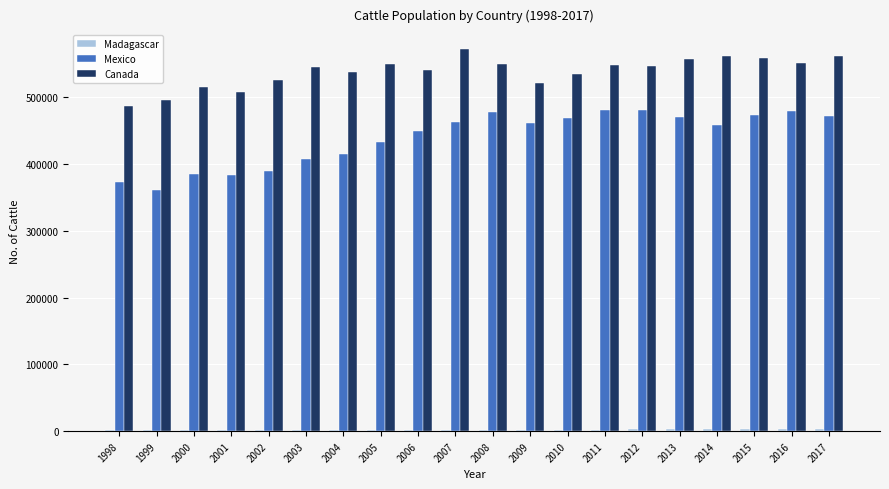

Which series has the largest total across all categories?

Canada